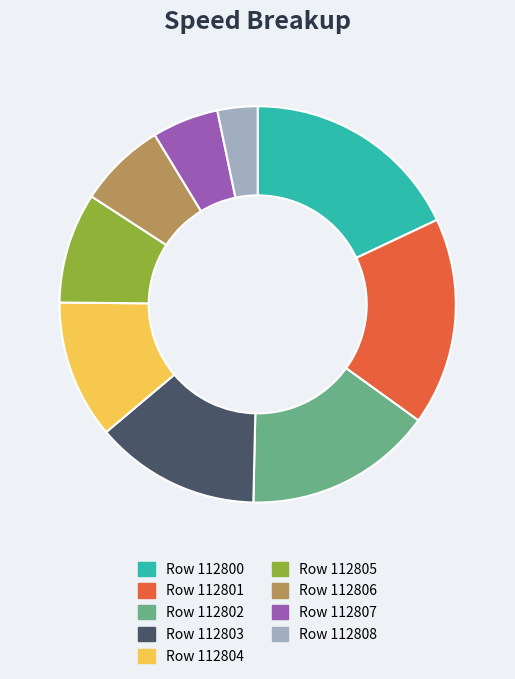

How many segments does this pie chart have?

9